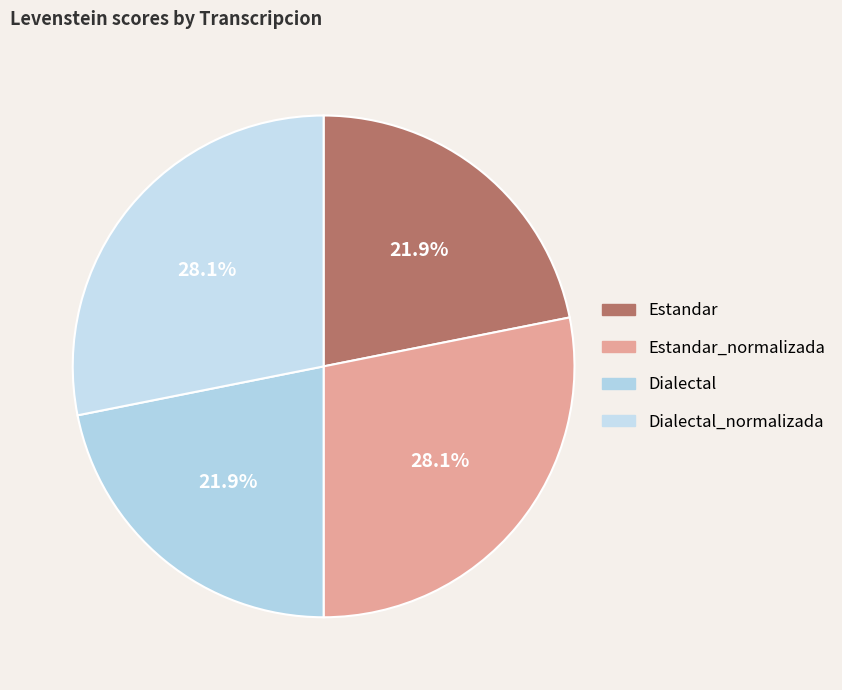

Which category has the smallest portion of the pie?

Estandar